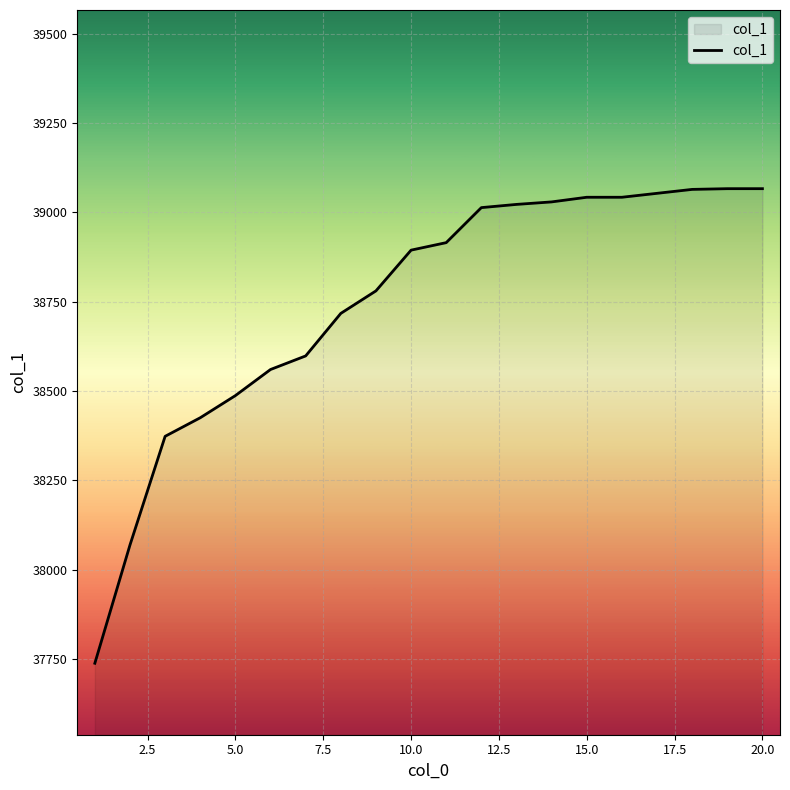

What is the smallest value displayed?

37738